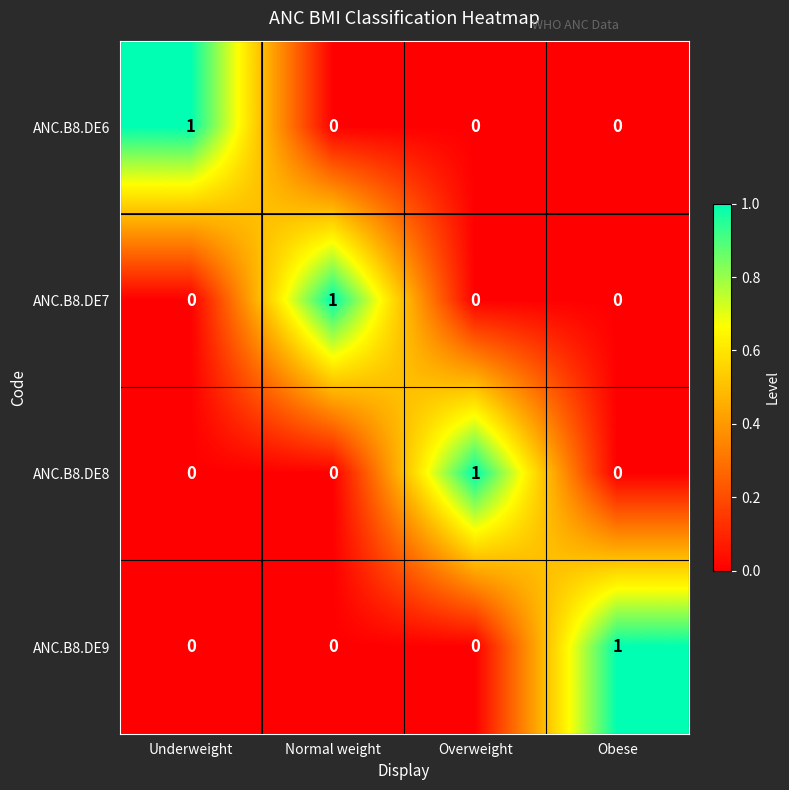

Is it true that ANC.B8.DE9 equals 1 at Obese?

True